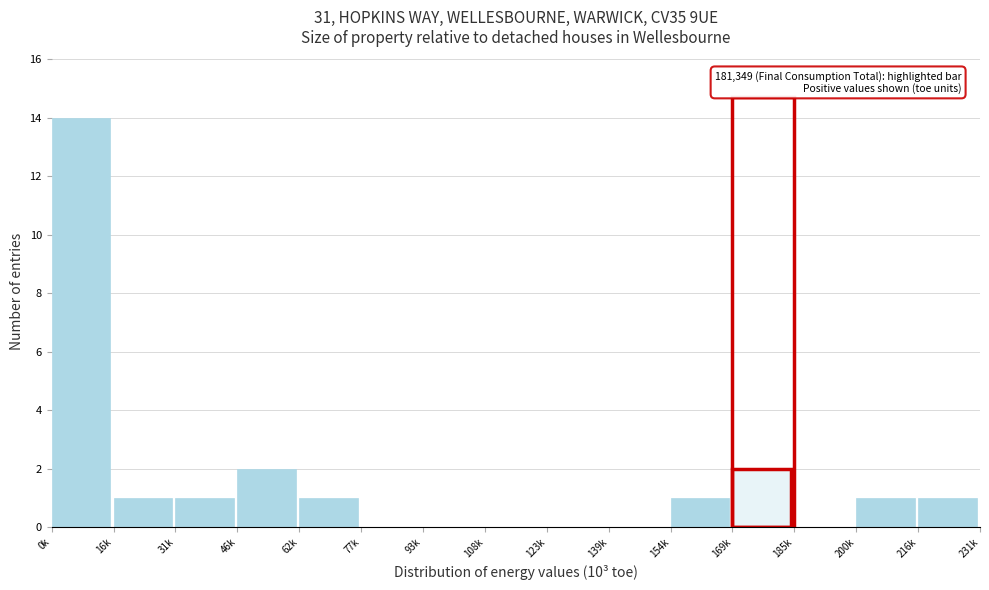

Reading right to left, transcribe all the data shown in this chart.

216k=1	200k=1	185k=0	169k=2	154k=1	139k=0	123k=0	108k=0	93k=0	77k=0	62k=1	46k=2	31k=1	16k=1	0k=14